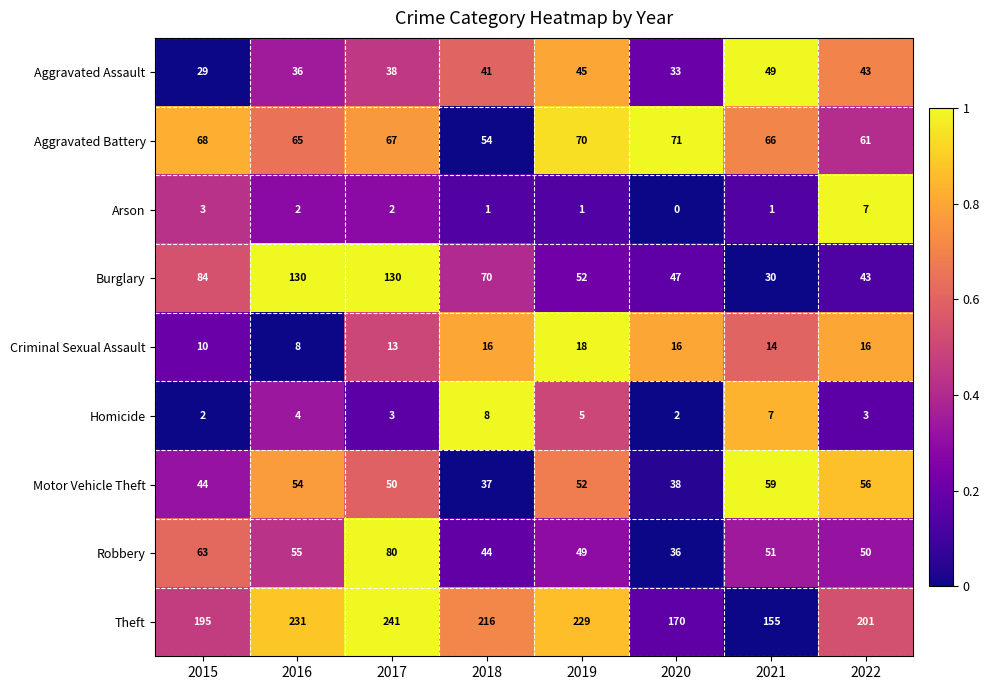

What is the difference between the Robbery values at 2022 and 2020?

14